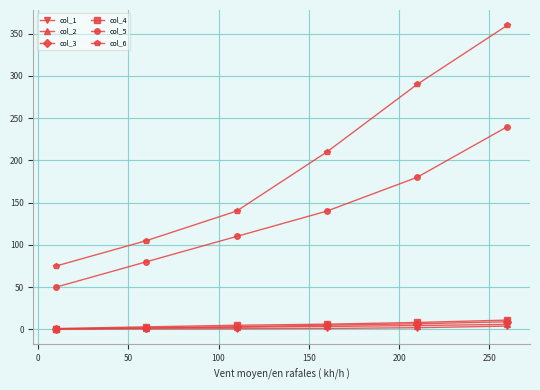

True or false: col_6 and col_1 cross at least once.

False